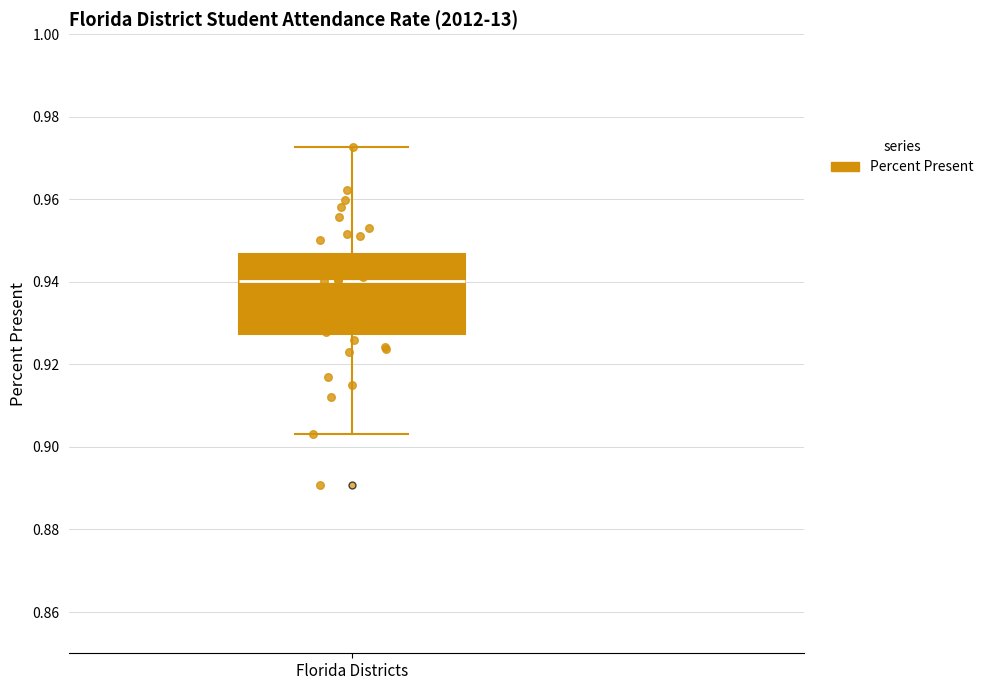

Read this box plot against the y-axis: the position of the median line, the range covered by the box, and the ends of both whiskers. The values are not printed on the chart, so give them approximately, as read against the axis.

median 0.940, box 0.928 to 0.946, whiskers 0.904 to 0.972